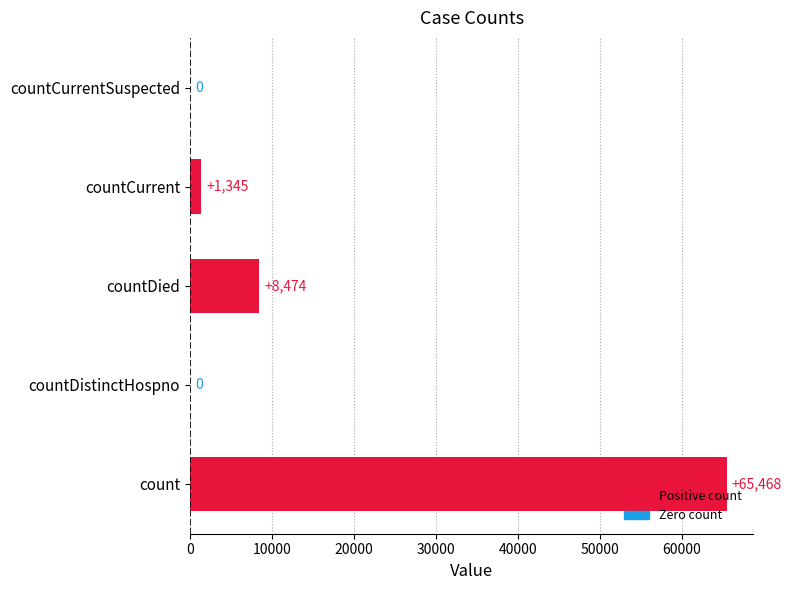

The chart shows a value of 27795 at countDistinctHospno. True or false?

False